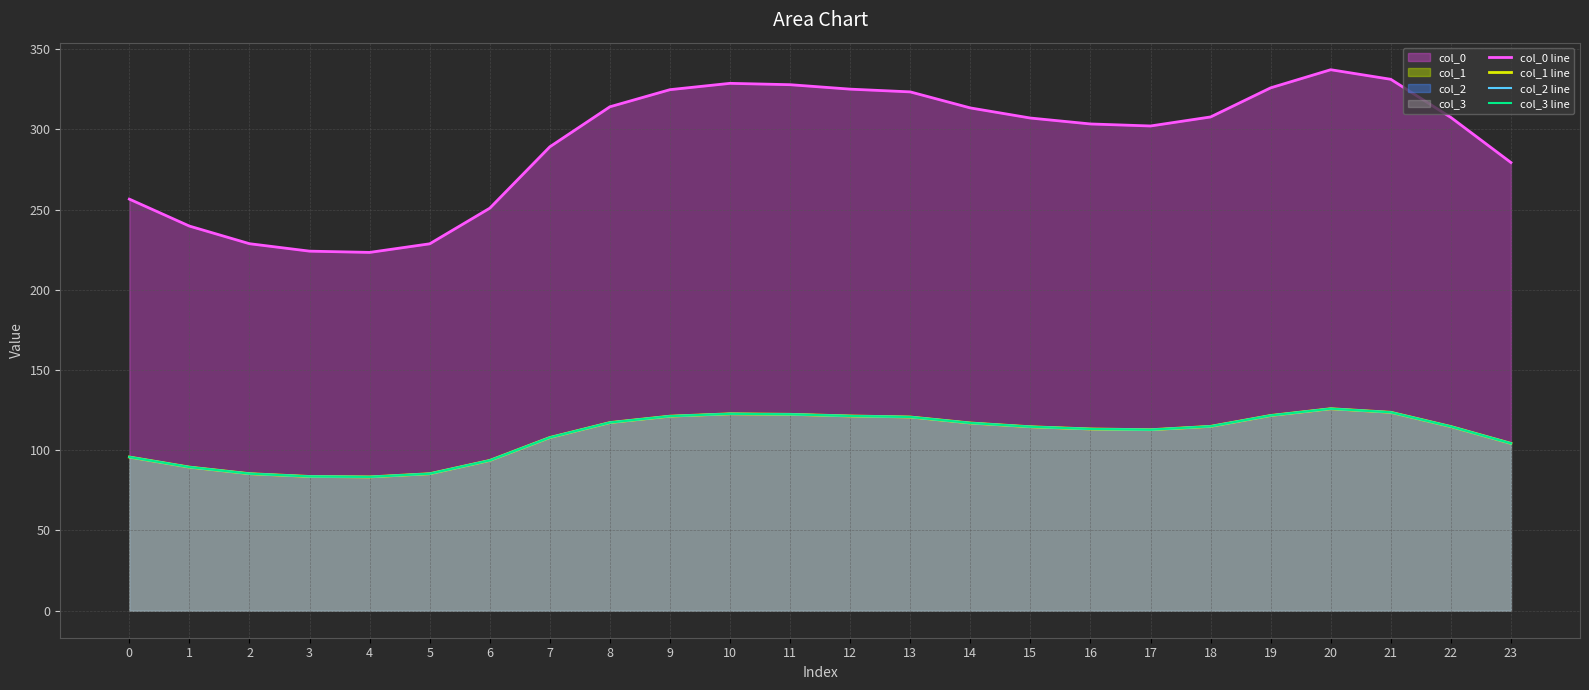

True or false: col_0 line and col_1 line intersect in this chart.

False